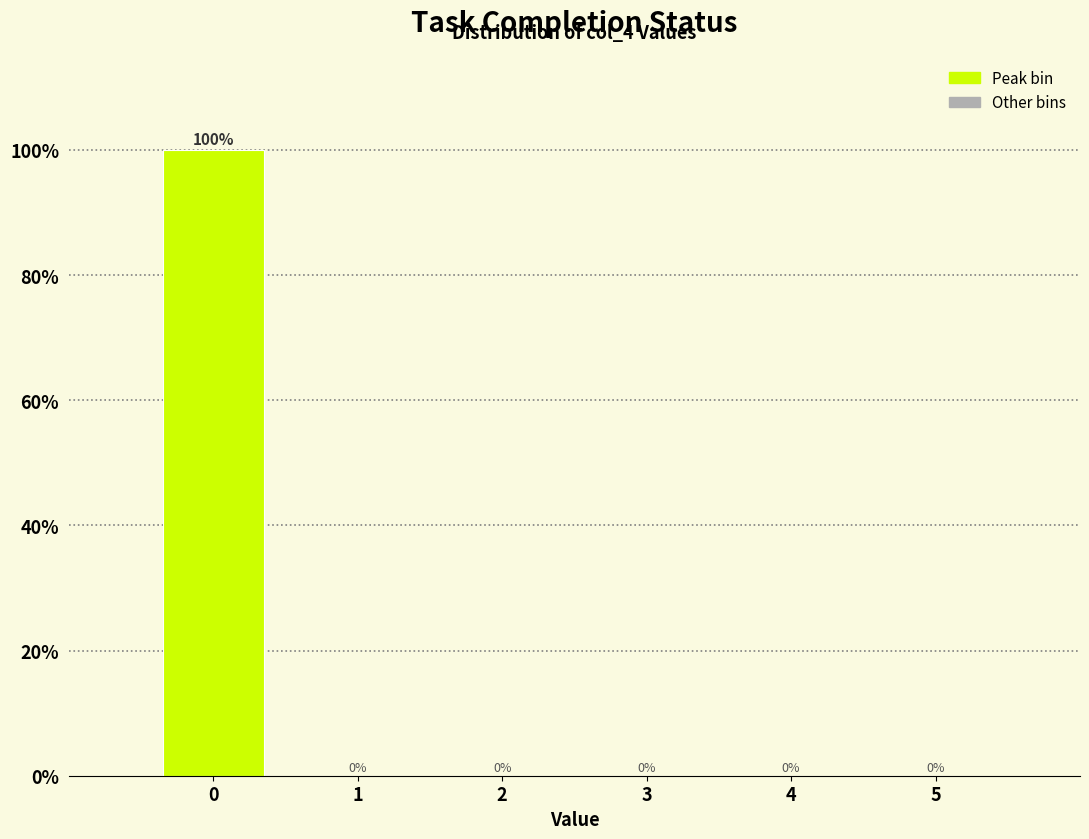

What is the height of the bar covering -0.5 to 0.5 on the x-axis?

100